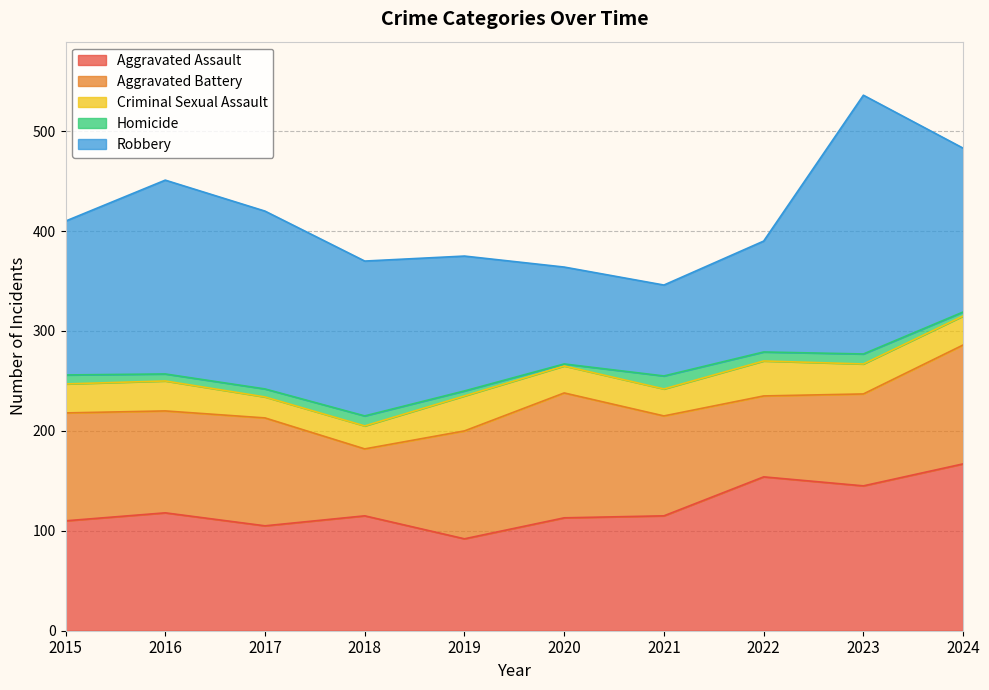

What is the value of the Aggravated Assault point at the 3rd from the left?

105